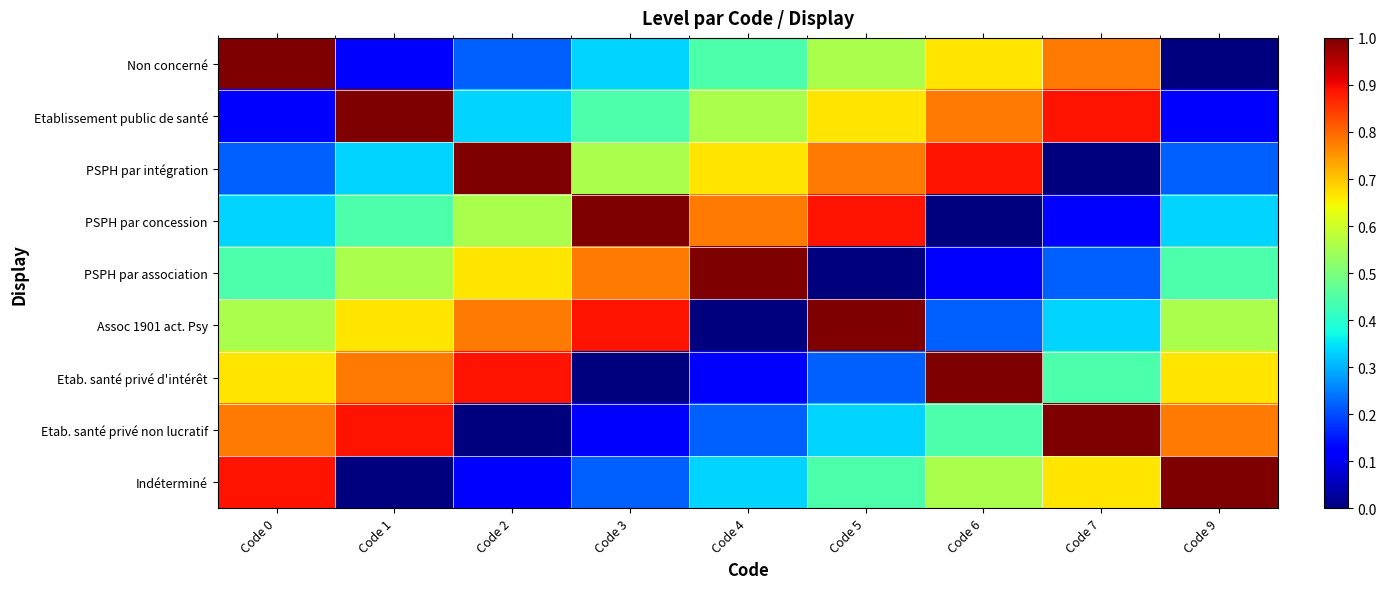

Which series has the largest range (max minus min)?

Non concerné